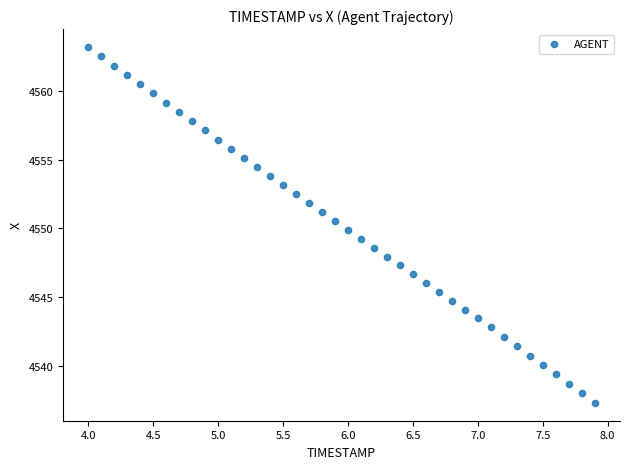

What is the range of X values (max minus min)?

3.9